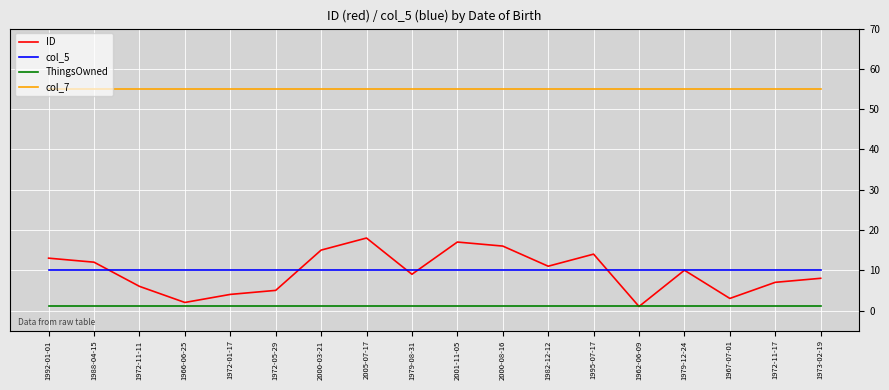

At how many categories does at least one series exceed 20?

18